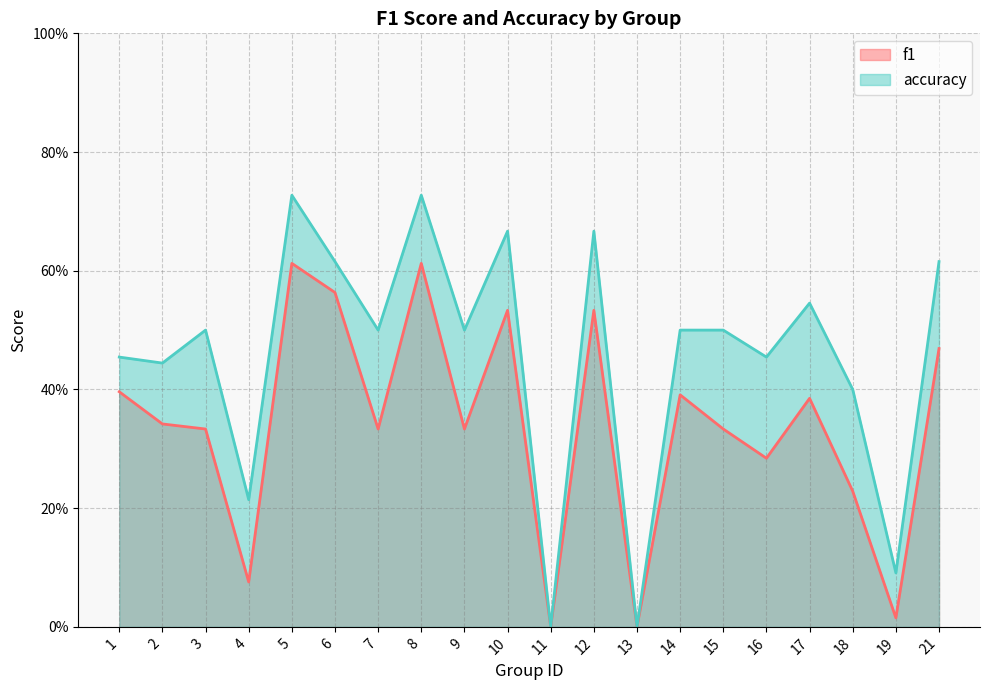

How many data points does each series have?

20